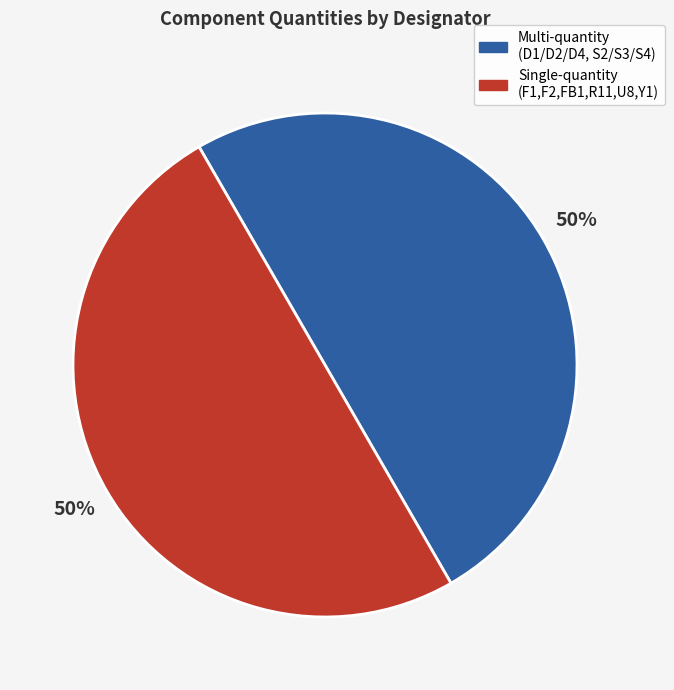

Is the sum of Multi-quantity (D1/D2/D4, S2/S3/S4) and Single-quantity (F1,F2,FB1,R11,U8,Y1) greater than half?

Yes